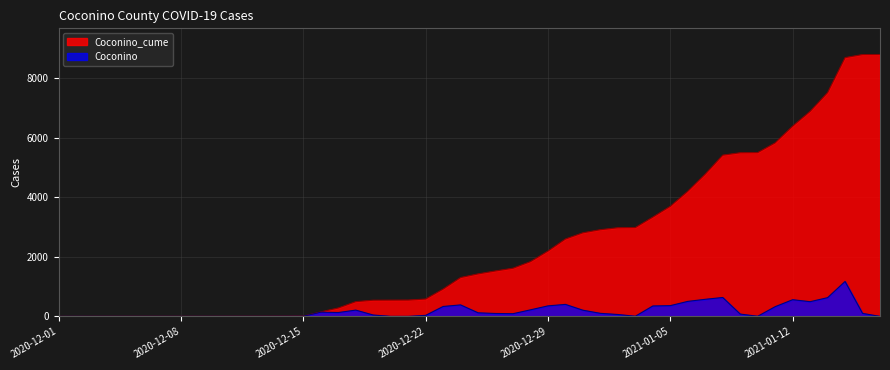

Does the chart have visible grid lines?

Yes